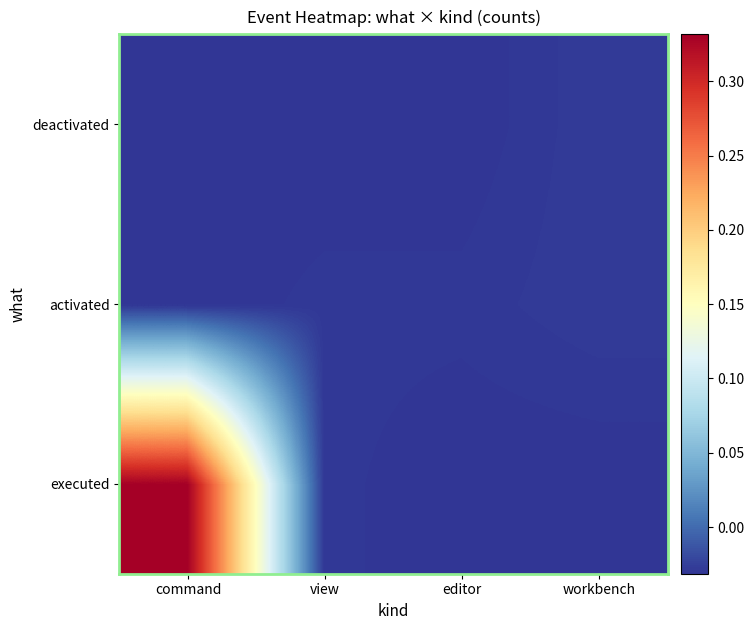

What is the total value across all series at editor?

-0.1